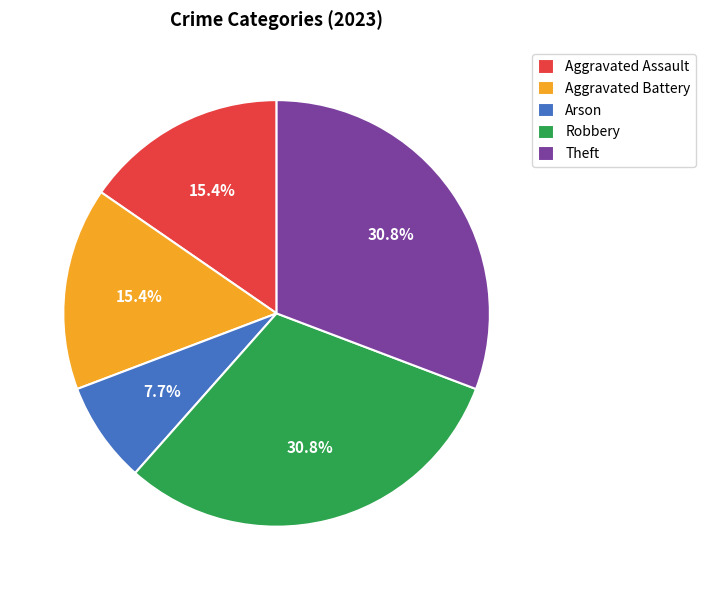

Combined, do Arson and Theft account for over 50%?

No